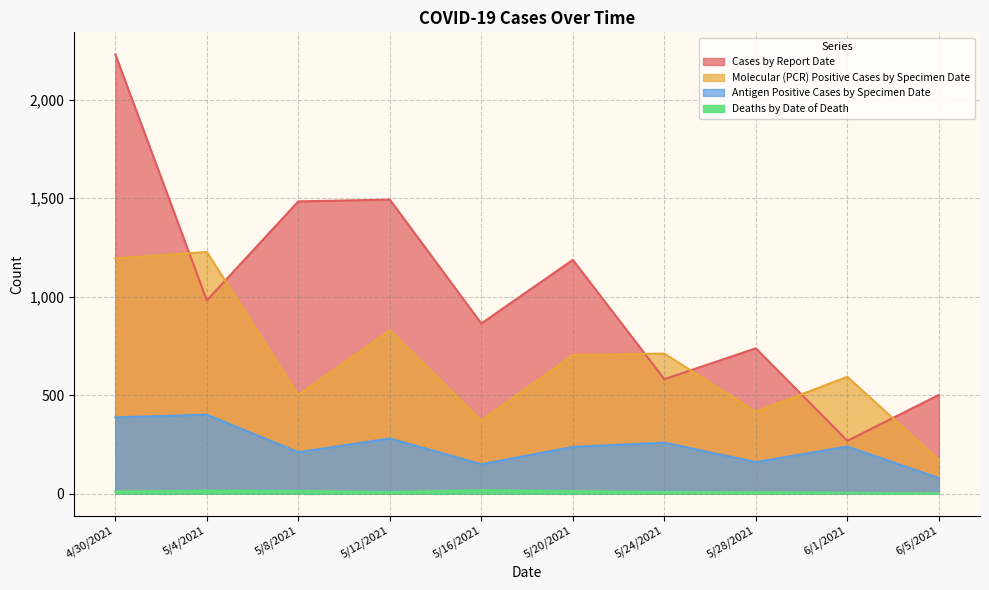

What is the maximum value for Antigen Positive Cases by Specimen Date?

401